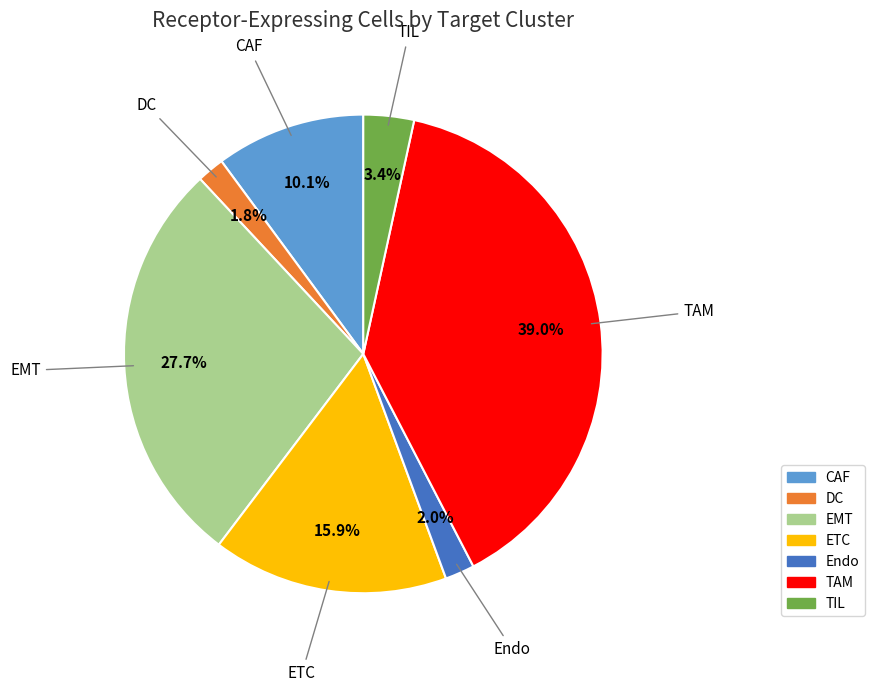

To the nearest percent, what portion does TAM represent?

39%